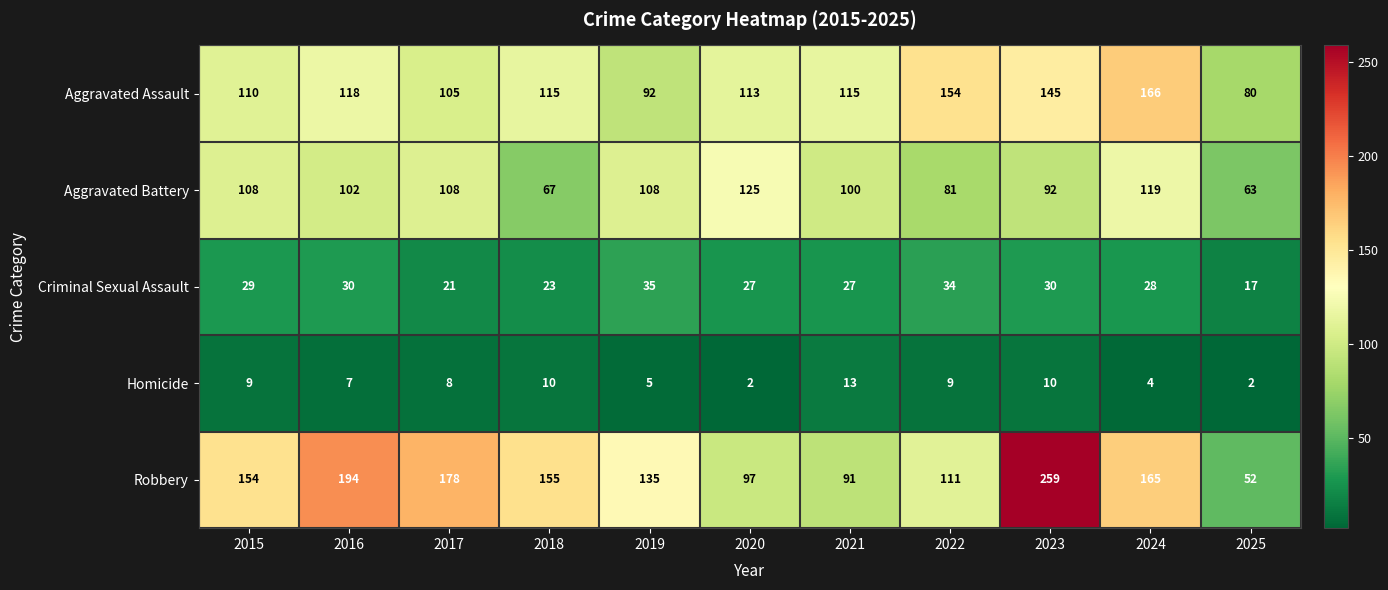

Rank the series at 2021 from lowest to highest value.

Homicide, Criminal Sexual Assault, Robbery, Aggravated Battery, Aggravated Assault